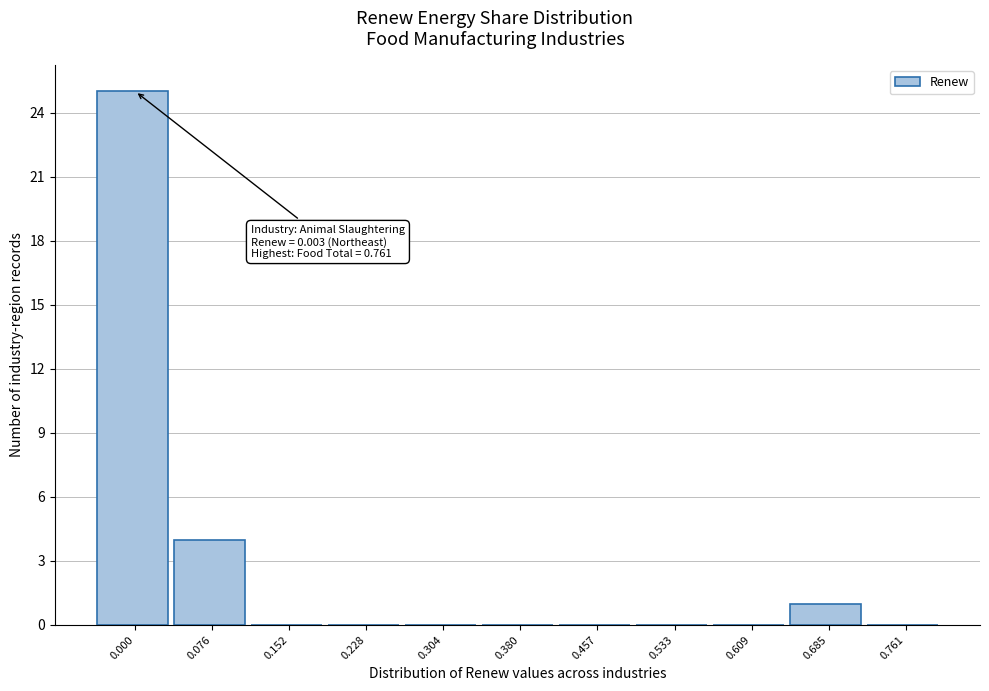

Reading right to left, transcribe all the data shown in this chart.

0.761=0	0.685=1	0.609=0	0.533=0	0.457=0	0.380=0	0.304=0	0.228=0	0.152=0	0.076=4	0.000=25